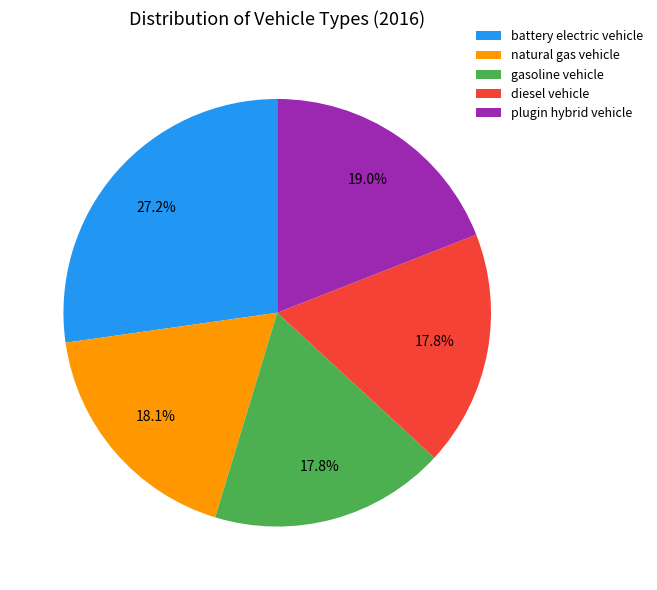

Is the sum of battery electric vehicle and natural gas vehicle greater than half?

No